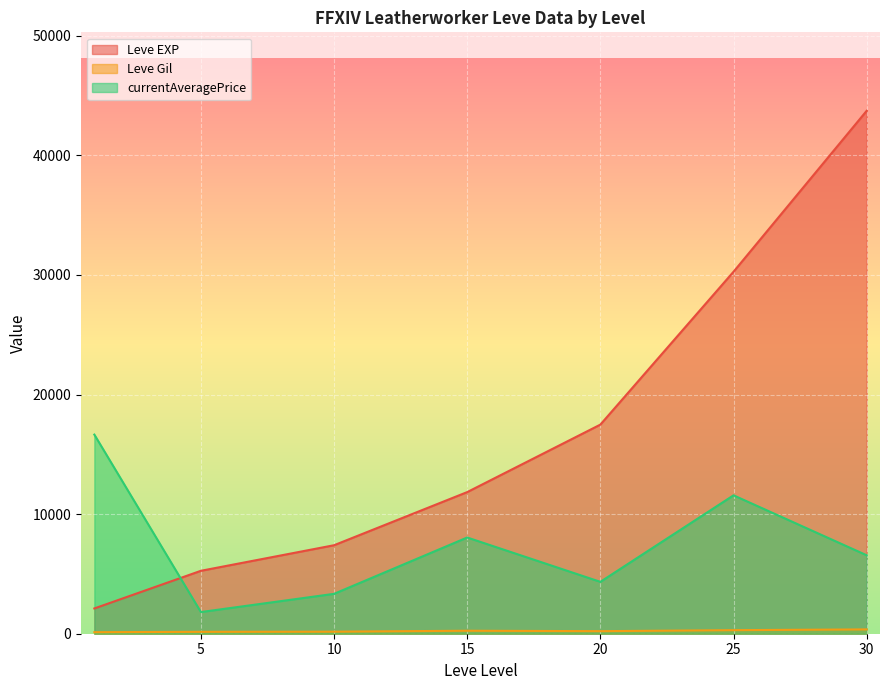

Is it true that Leve Gil equals 170 at 5?

True